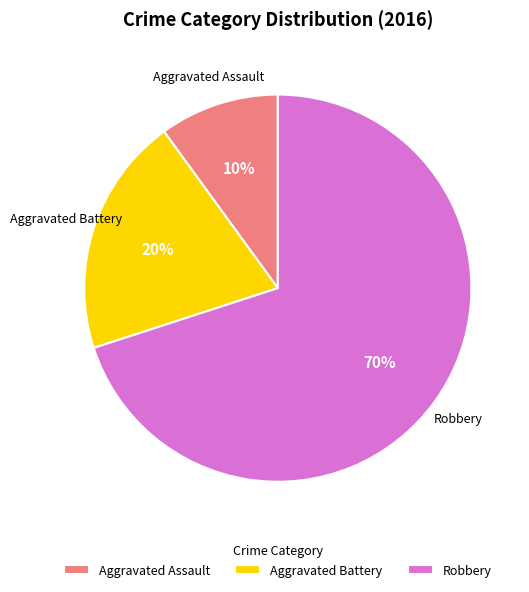

To the nearest percent, what portion does Aggravated Battery represent?

20%